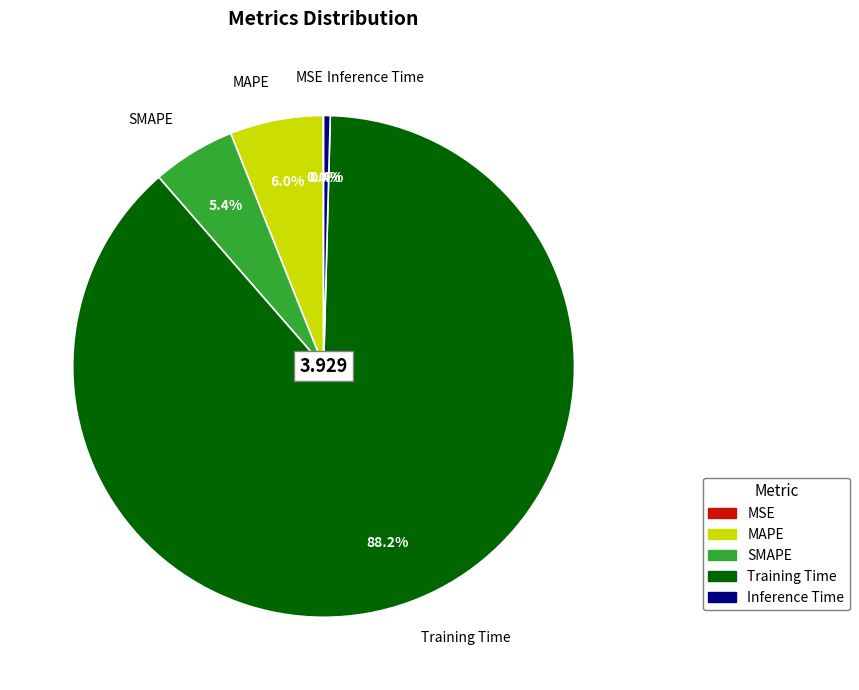

Between Inference Time and Training Time, which is larger?

Training Time